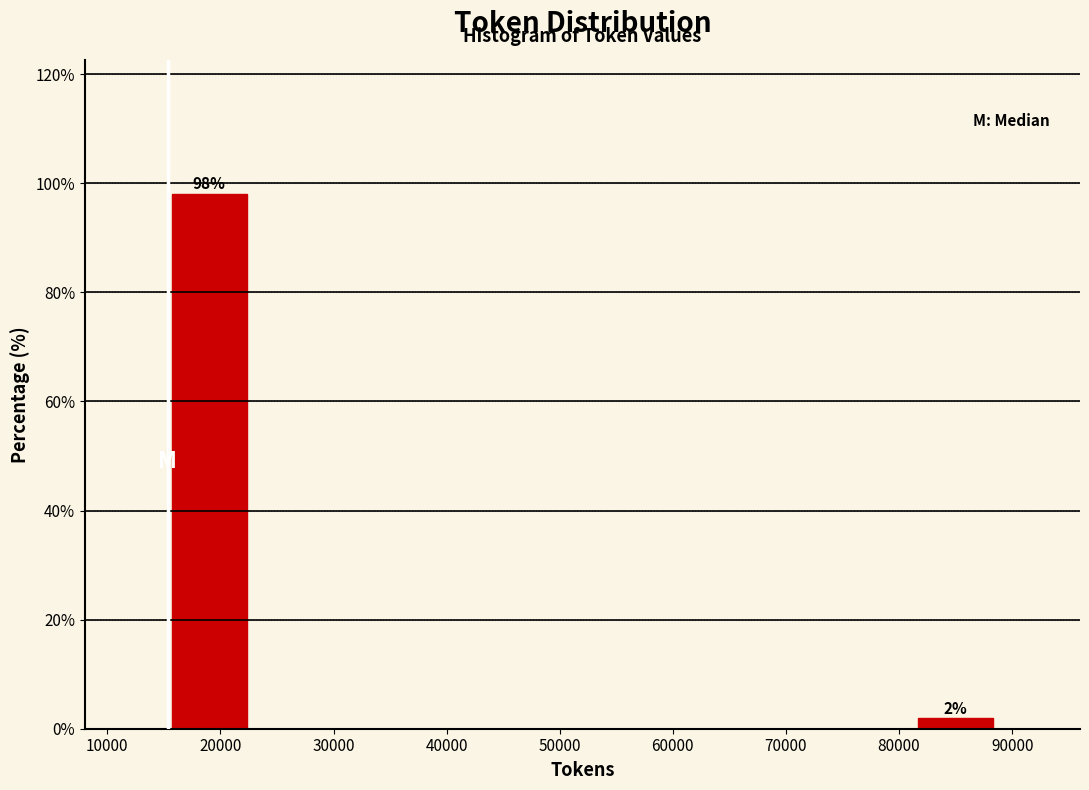

Which range on the x-axis has the tallest bar?

15000 to 23000